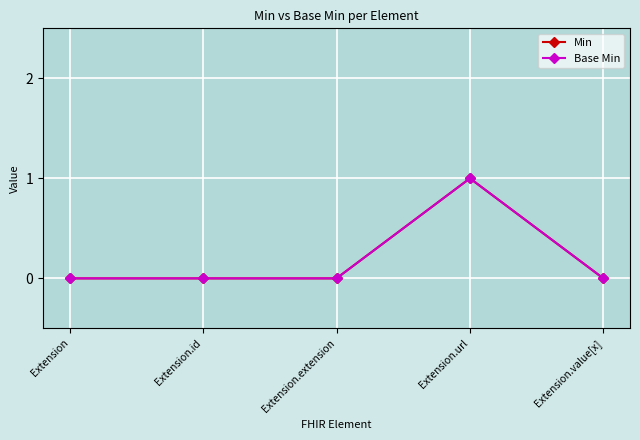

Reading left to right, transcribe all the data shown in this chart.

Min: 0	0	0	1	0
Base Min: 0	0	0	1	0